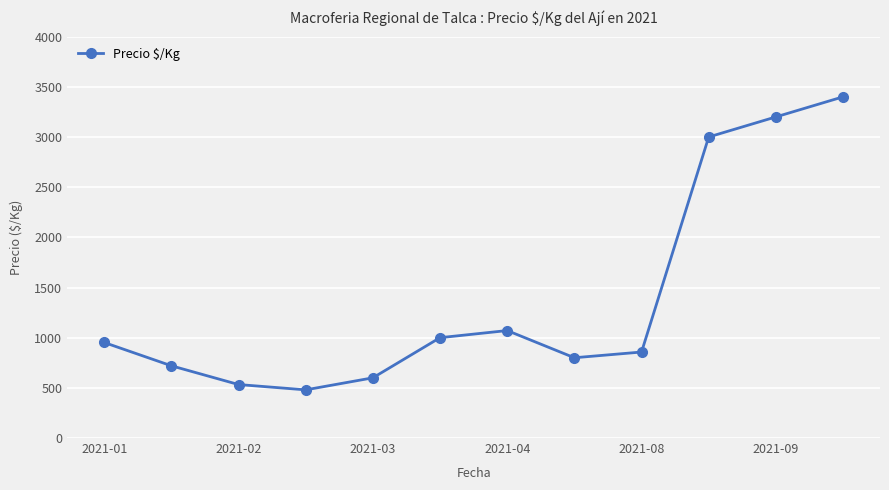

Reading left to right, extract all data points from this chart.

952	720	533	480	600	1000	1071	800	857	3000	3200	3400